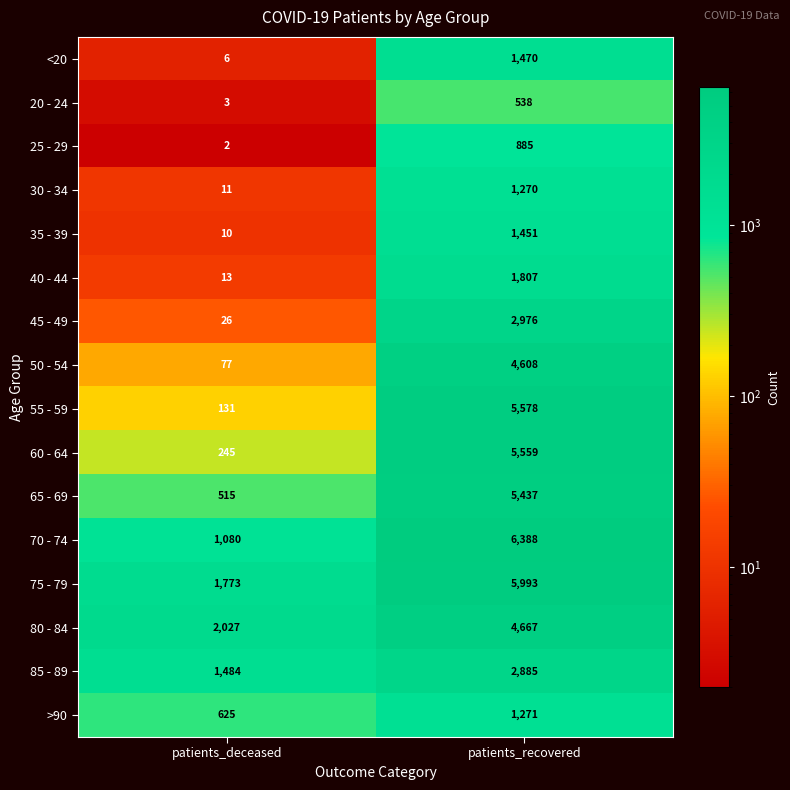

Which series has the largest range (max minus min)?

55 - 59